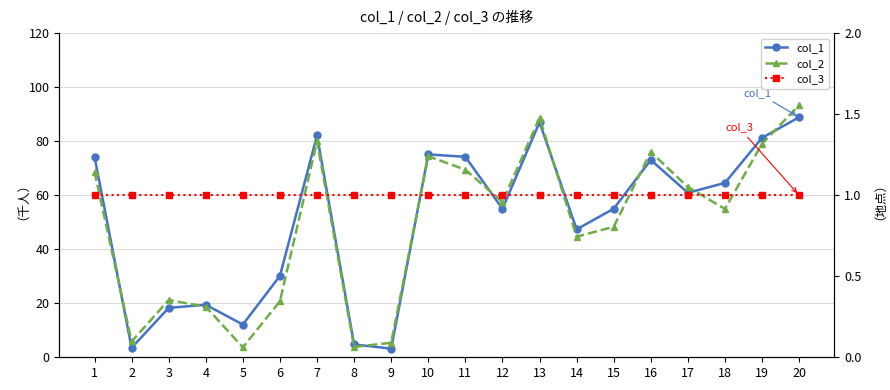

At which category is the sum across all series the highest?

20